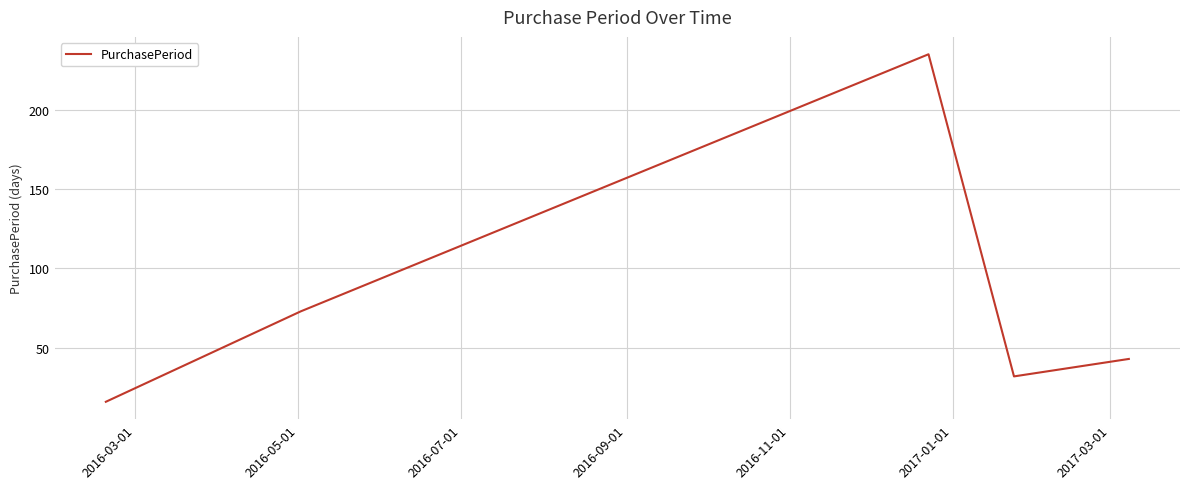

True or false: there are more than 2 points higher than both neighbors.

False